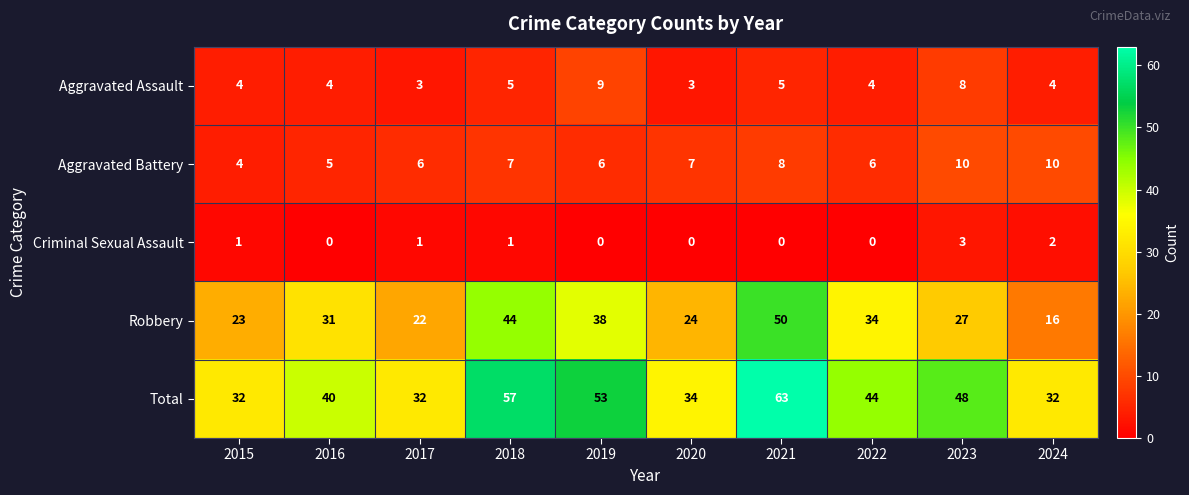

The value of Aggravated Assault at 2015 is 4. True or false?

True